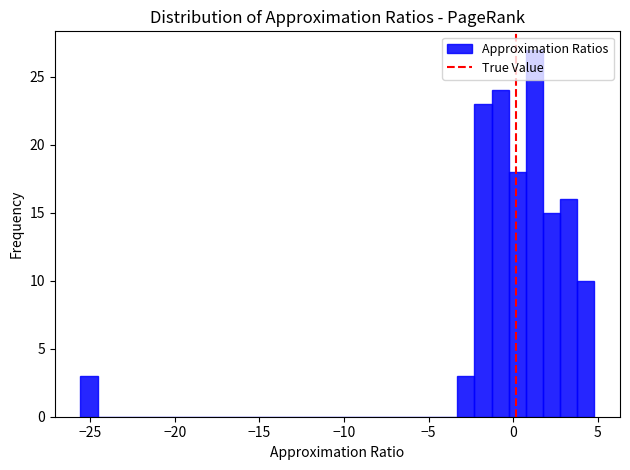

Around what value on the x-axis is the tallest bar? Give the approximate position of its centre, as read against the axis.

1.0